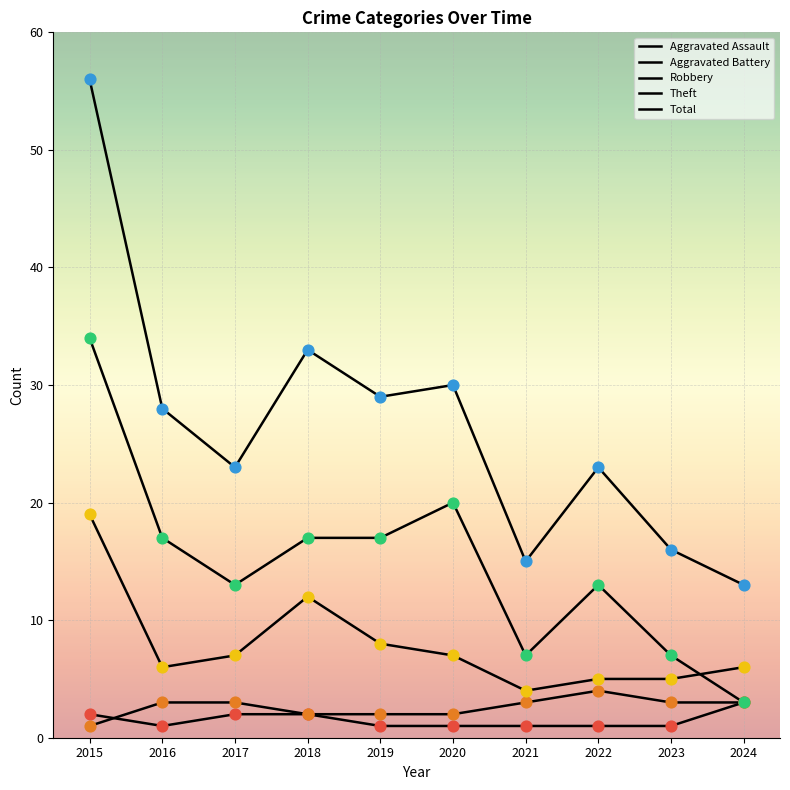

How many lines are shown in the chart?

5